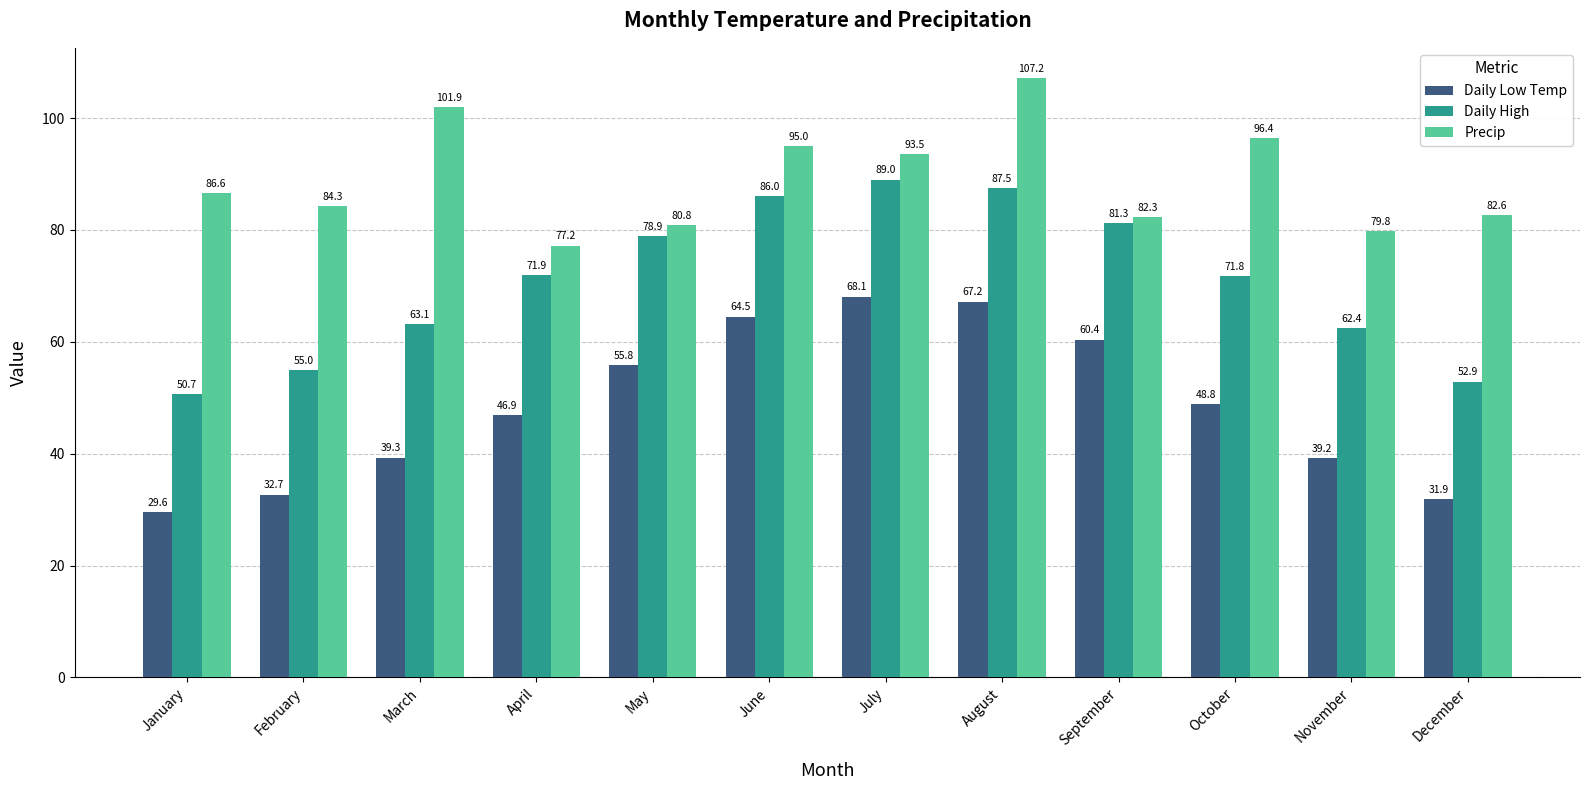

How many data points in Daily Low Temp are above 48?

6